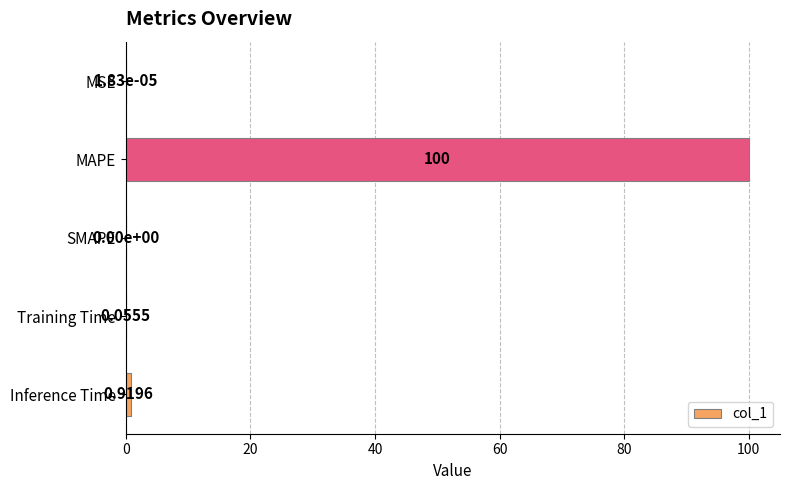

Which label corresponds to the largest value in the chart?

MAPE